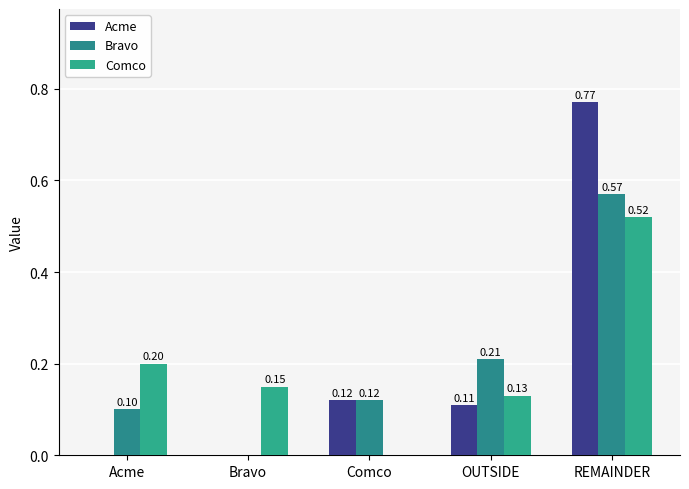

What are all the series names shown in the legend?

Acme, Bravo, Comco